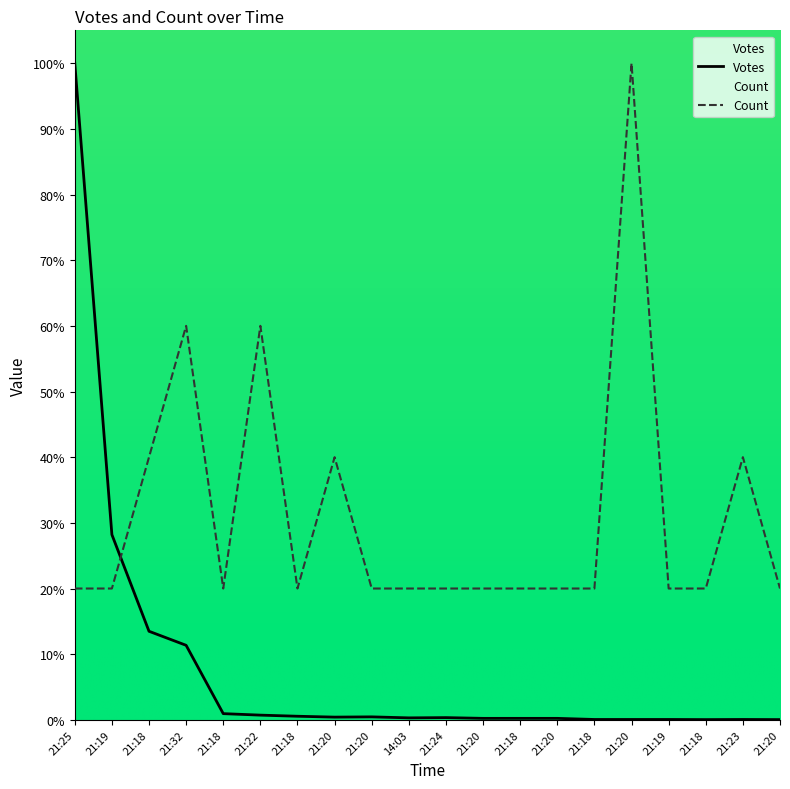

Reading right to left, transcribe all the data shown in this chart.

Votes: 0.0	0.1	0.0	0.1	0.1	0.1	0.2	0.2	0.2	0.3	0.3	0.5	0.4	0.5	0.7	0.9	11.4	13.5	28.2	100.0
Count: 20.0	40.0	20.0	20.0	100.0	20.0	20.0	20.0	20.0	20.0	20.0	20.0	40.0	20.0	60.0	20.0	60.0	40.0	20.0	20.0